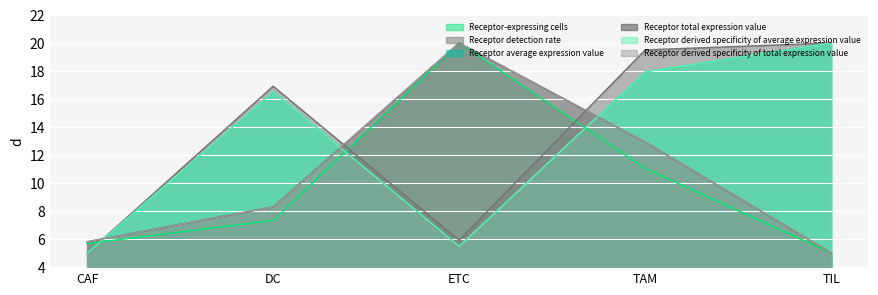

Reading left to right, what are all the values shown in this chart?

Receptor-expressing cells: 5.7	7.3	20.0	11.0	5.0
Receptor detection rate: 5.0	16.9	5.9	19.5	20.0
Receptor average expression value: 5.0	16.5	5.5	17.9	20.0
Receptor total expression value: 5.8	8.3	20.0	12.9	5.0
Receptor derived specificity of average expression value: 5.0	16.5	5.5	17.9	20.0
Receptor derived specificity of total expression value: 5.8	8.3	20.0	12.9	5.0